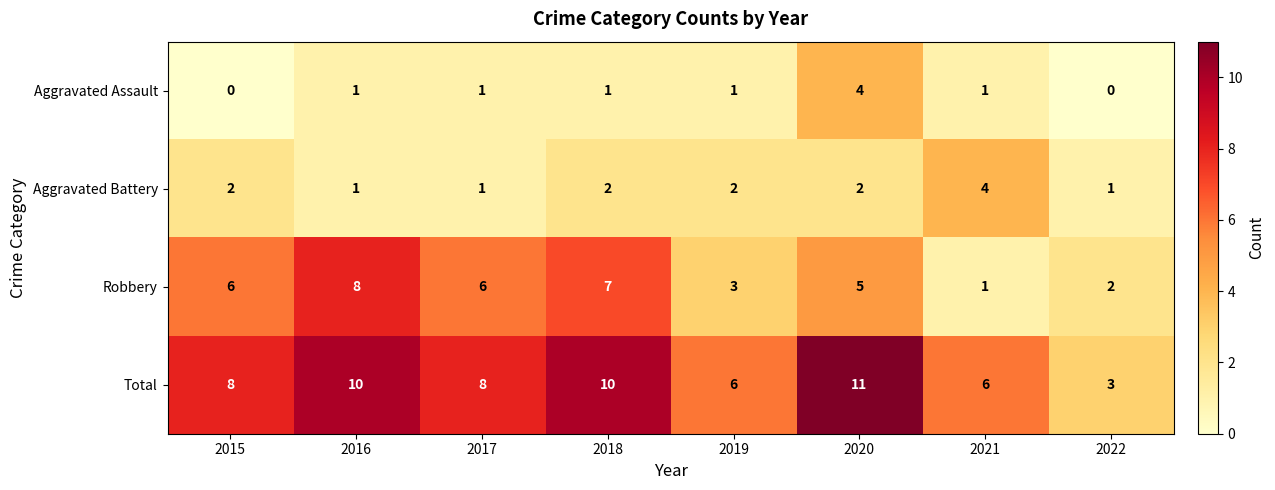

Rank the series at 2015 from lowest to highest value.

Aggravated Assault, Aggravated Battery, Robbery, Total